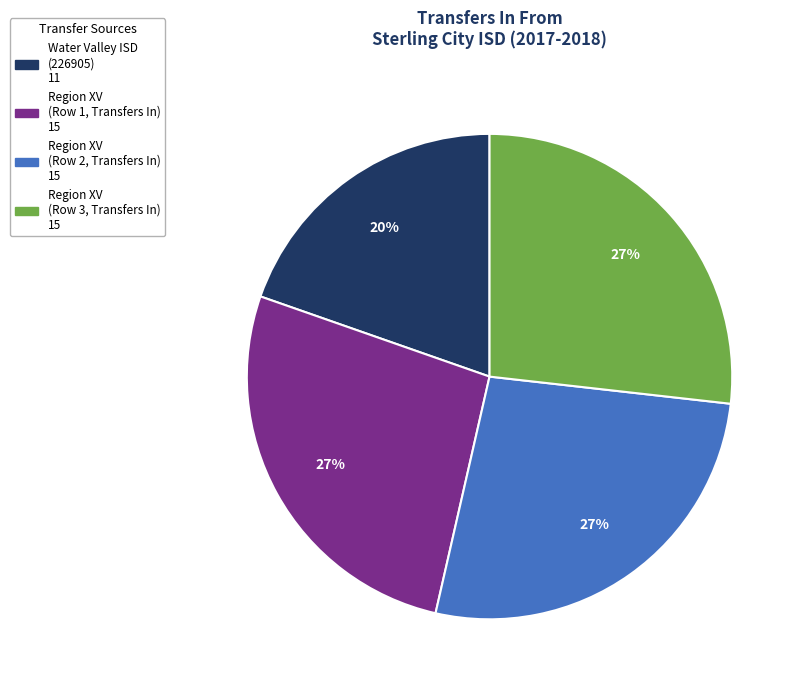

To the nearest percent, what is the difference between the largest and smallest slice percentages?

7%